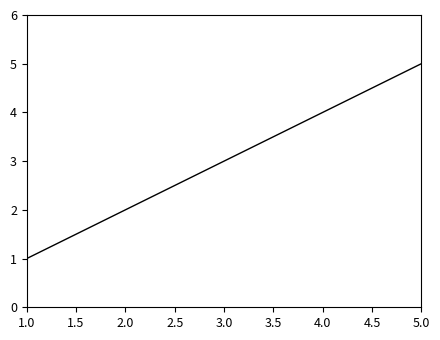

At which category does the chart reach its minimum across all series?

1.0